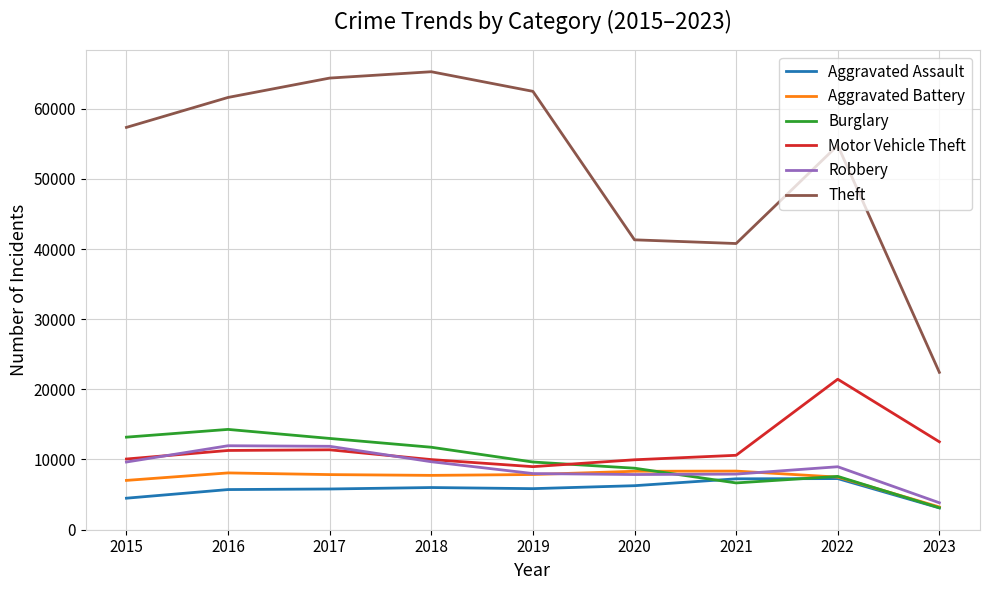

Which series ends up on top after the final intersection of Robbery and Aggravated Battery?

Robbery